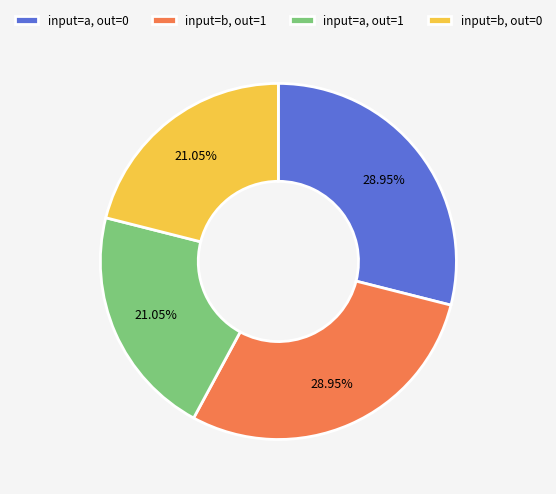

How many slices are in this pie chart?

4